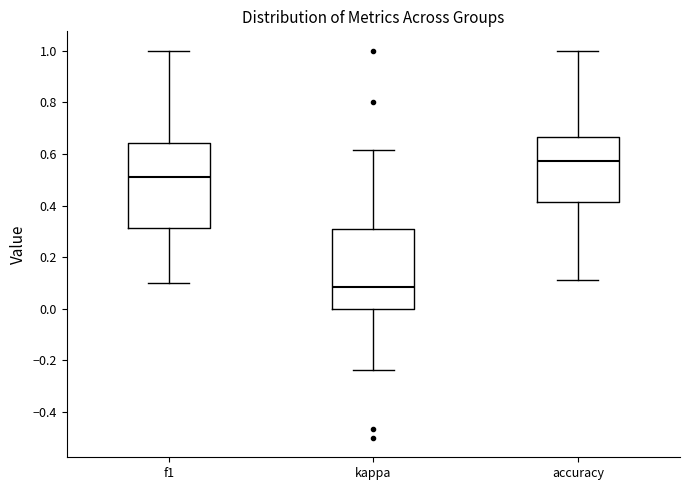

Reading left to right, read every box against the y-axis: the position of its median line, the range the box covers, and the ends of its whiskers. The values are not printed on the chart, so give them approximately, as read against the axis.

f1: median 0.50, box 0.32 to 0.64, whiskers 0.10 to 1.00
kappa: median 0.08, box 0.00 to 0.30, whiskers -0.24 to 0.62
accuracy: median 0.58, box 0.42 to 0.66, whiskers 0.12 to 1.00